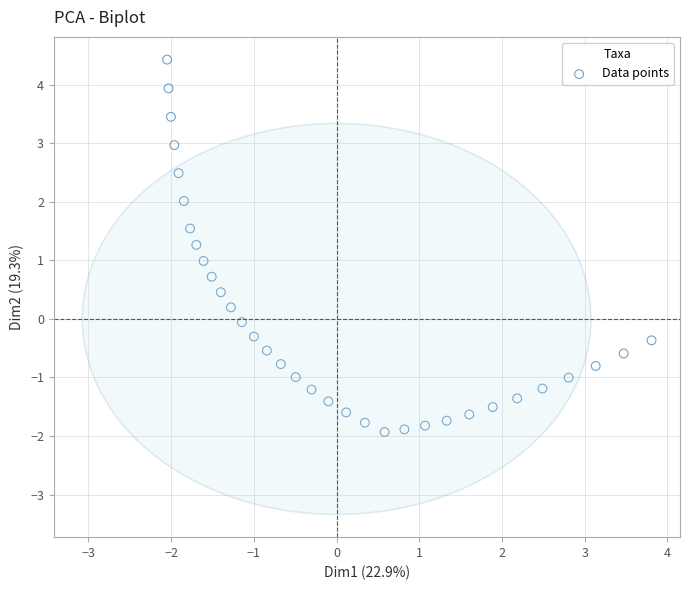

What is the range of X values (max minus min)?

5.9